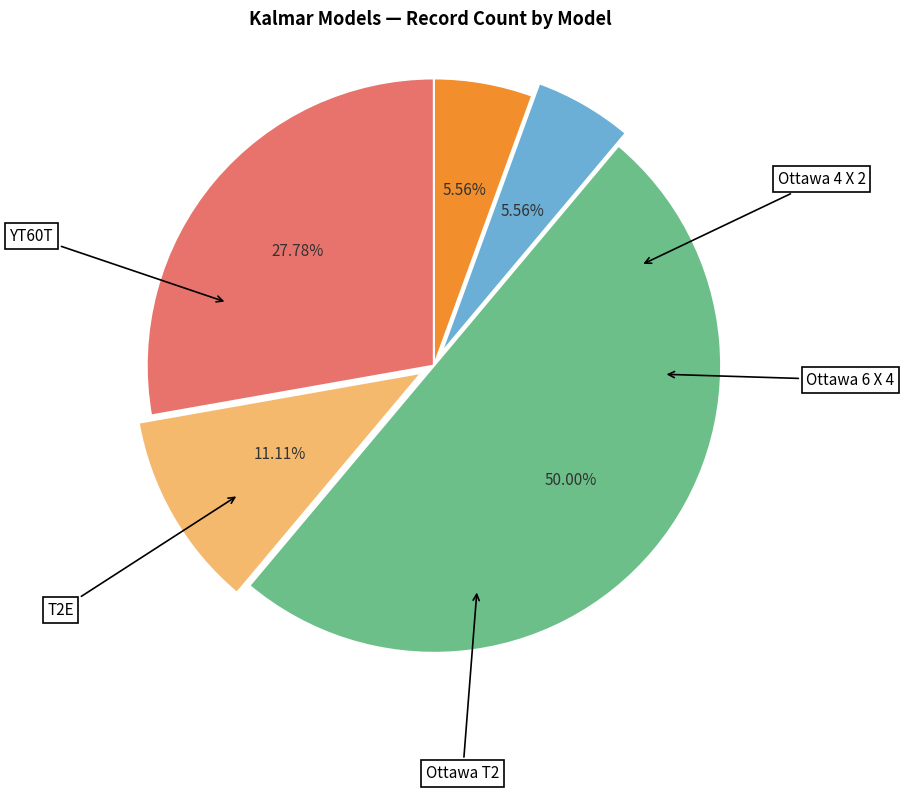

To the nearest percent, what is the combined percentage of Ottawa T2 and Ottawa 4 X 2?

78%